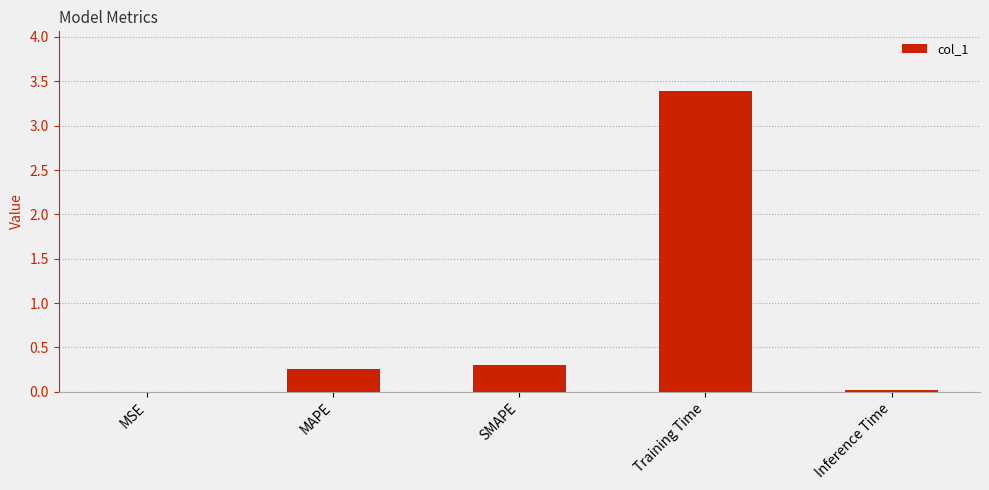

Which label corresponds to the largest value in the chart?

Training Time